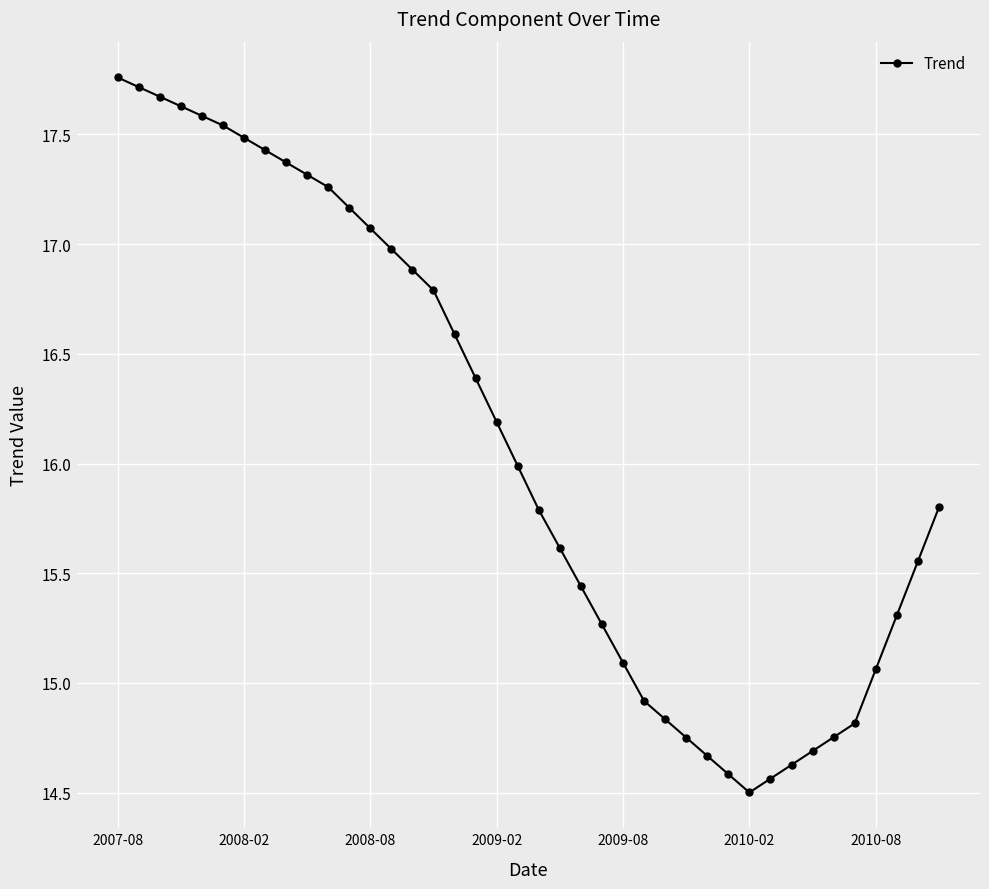

What is the average value?

16.1